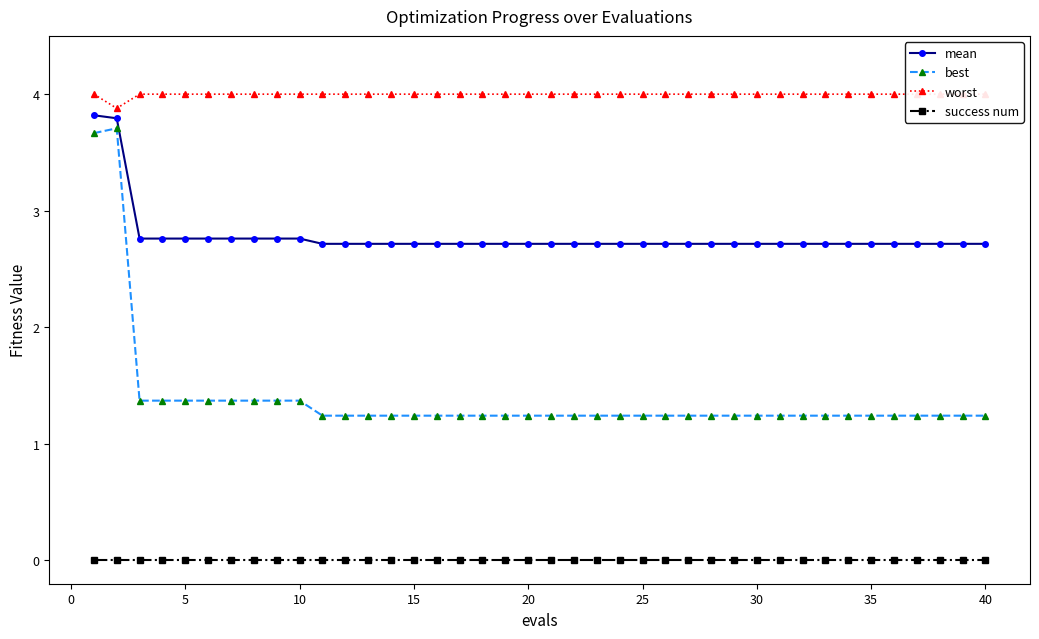

How many series are shown in this chart?

4